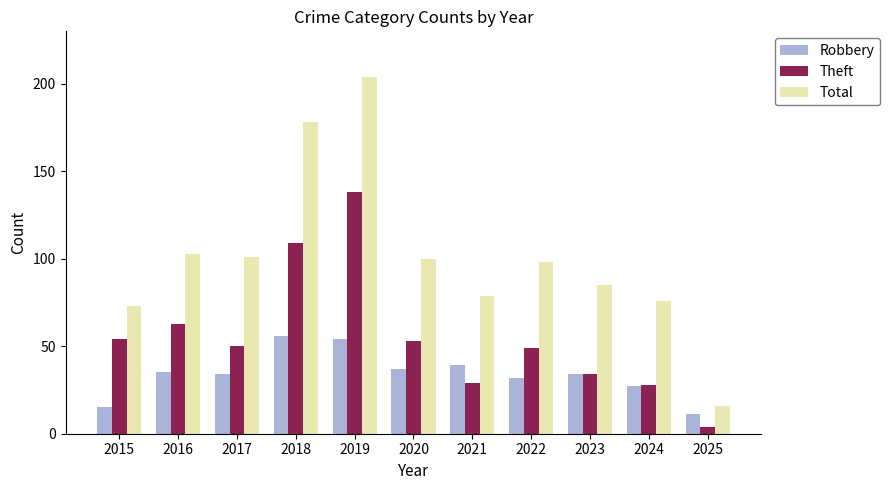

What is the greatest value displayed?

204